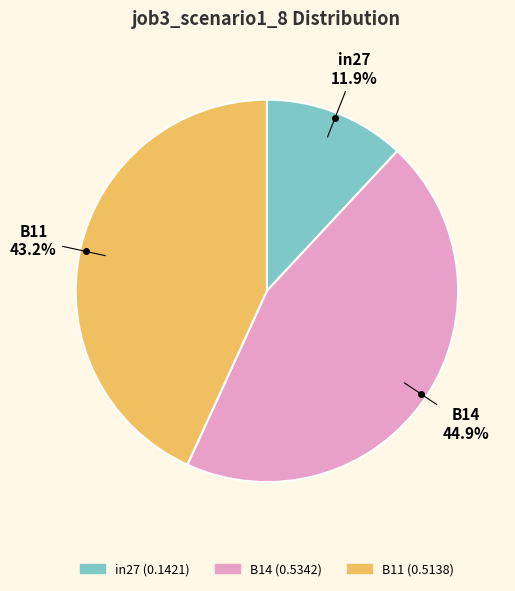

To the nearest percent, what is the difference between the largest and smallest slice percentages?

33%